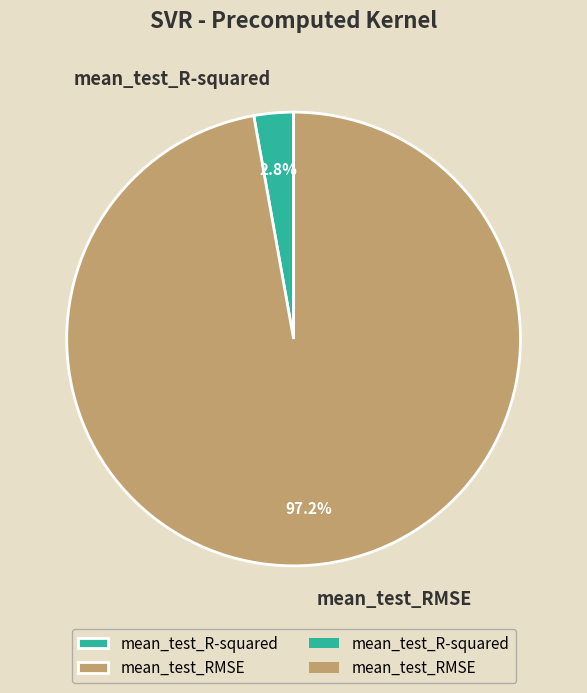

To the nearest percent, what is the combined percentage of mean_test_R-squared and mean_test_RMSE?

100%